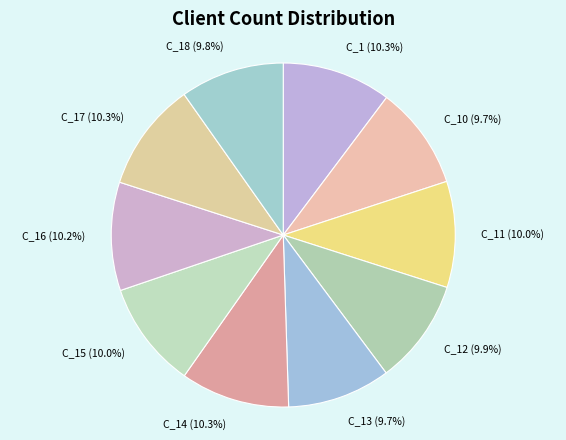

Combined, what portion of the pie is C_15 (10.0%) and C_1 (10.3%)?

20.3%